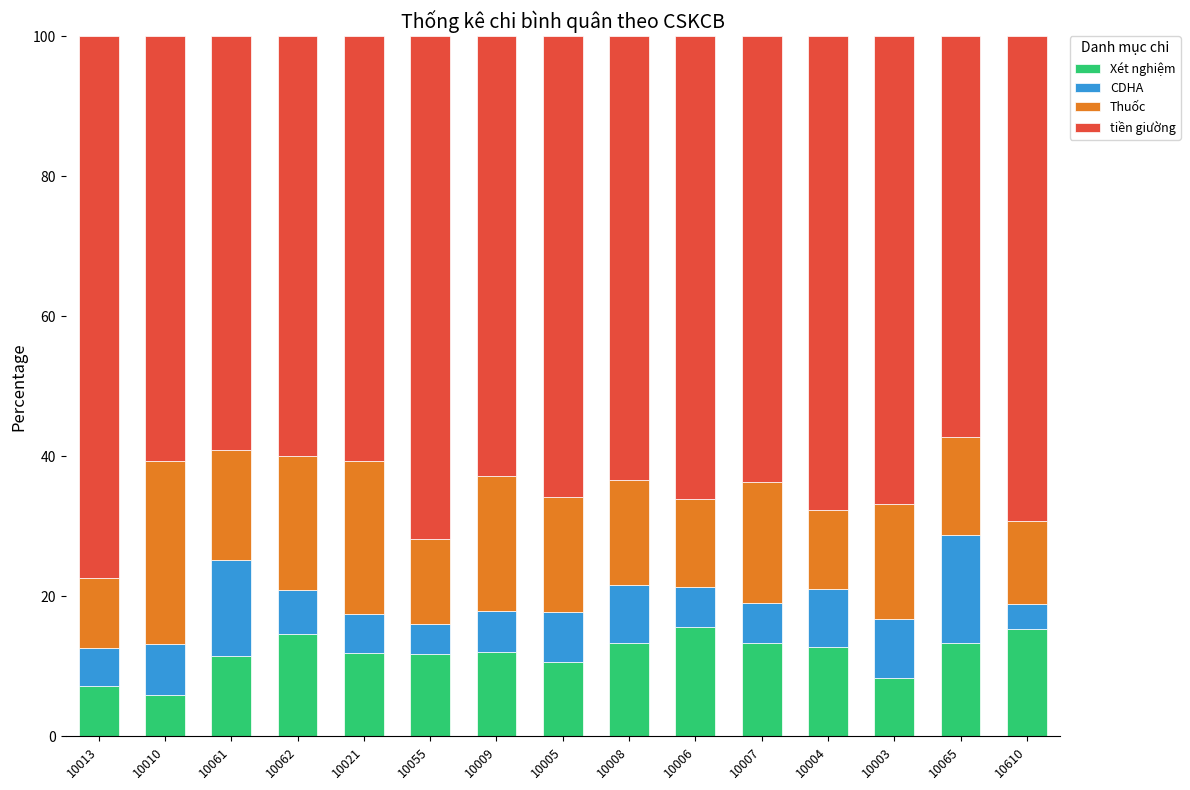

What is the value of the Xét nghiệm bar at the 4th from the left?

14.6